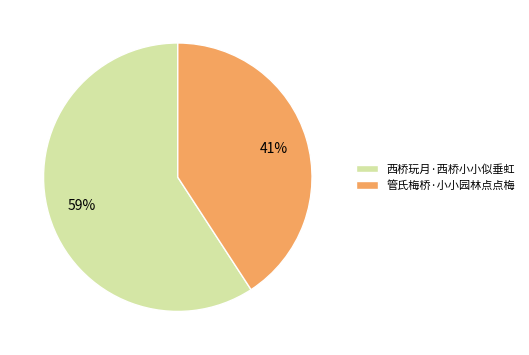

To the nearest percent, what is the combined percentage of 西桥玩月·西桥小小似垂虹 and 管氏梅桥·小小园林点点梅?

100%